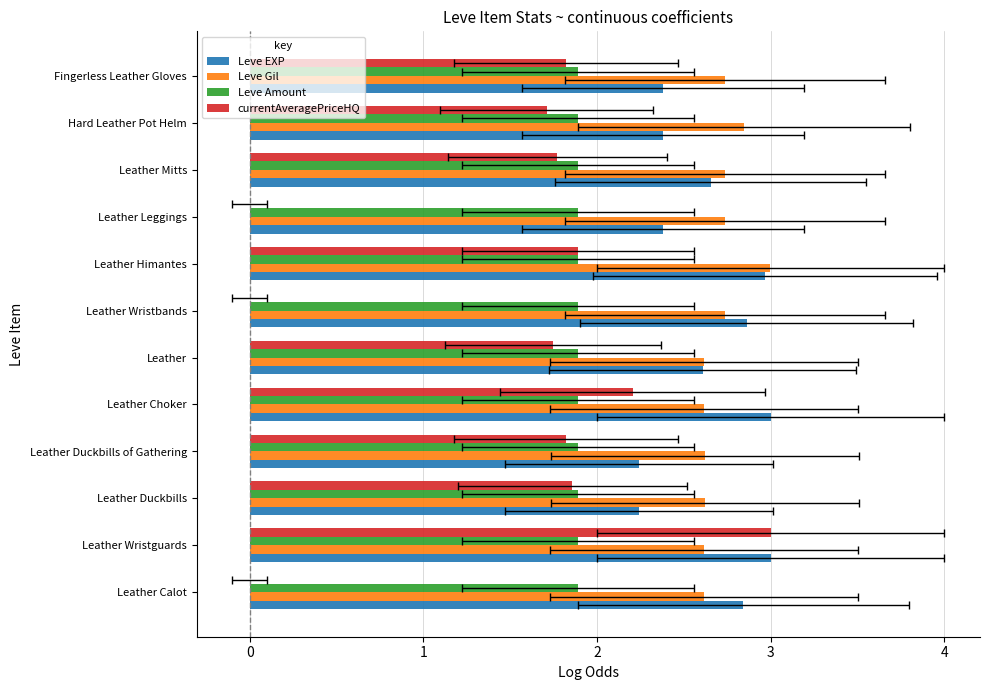

List the series in order of their peak value, highest first.

currentAveragePriceHQ, Leve EXP, Leve Gil, Leve Amount